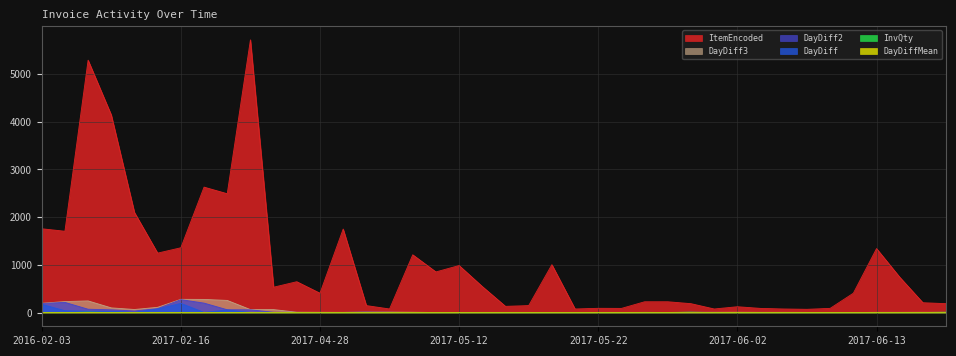

The ItemEncoded series shows 1214 at 2017-05-11. True or false?

False